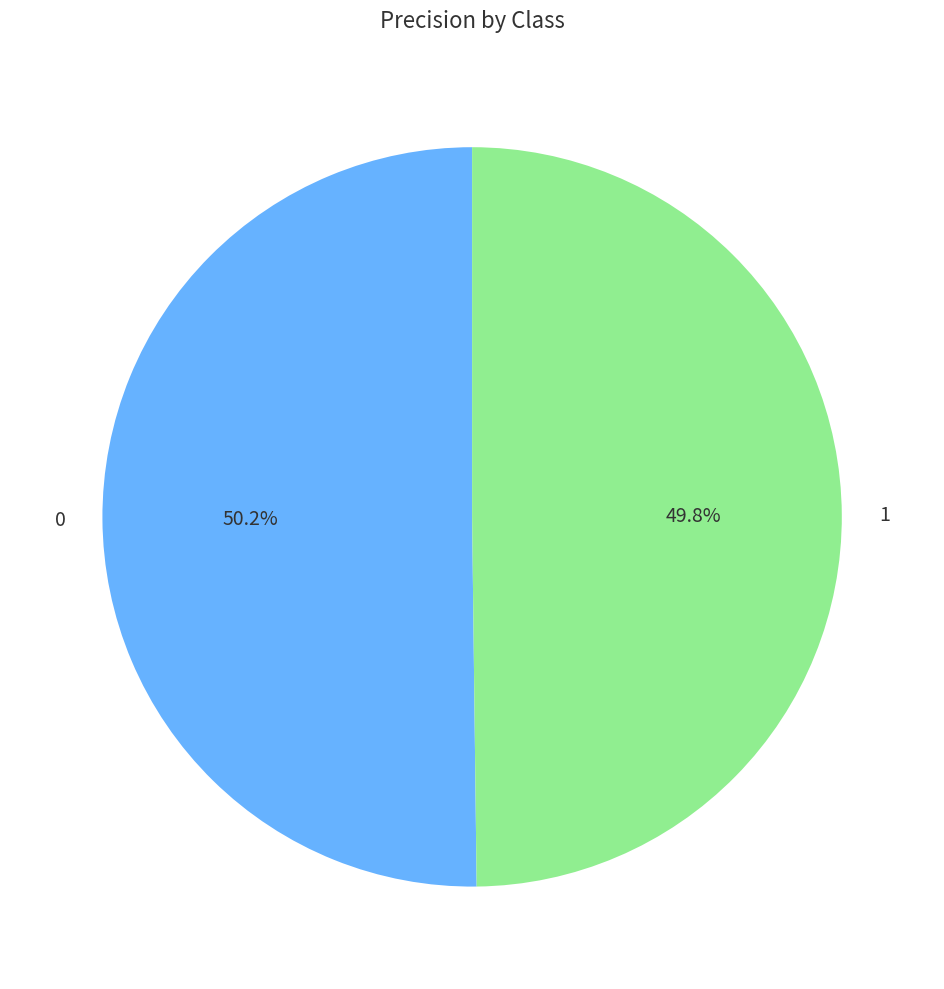

Count the number of slices in the pie.

2